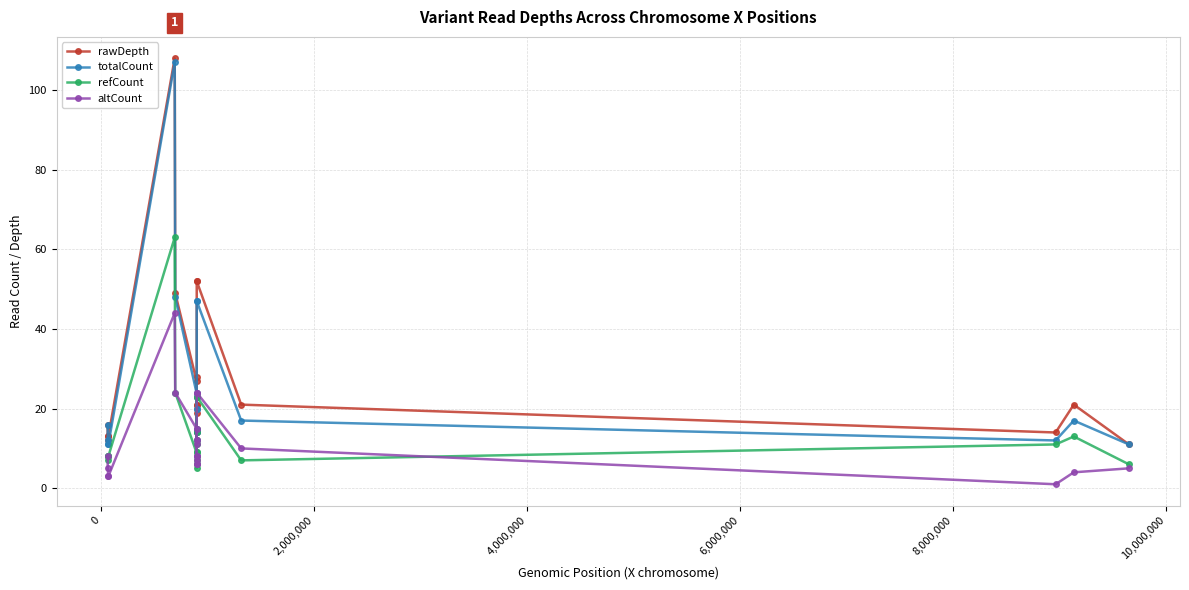

True or false: altCount and totalCount cross at least once.

False